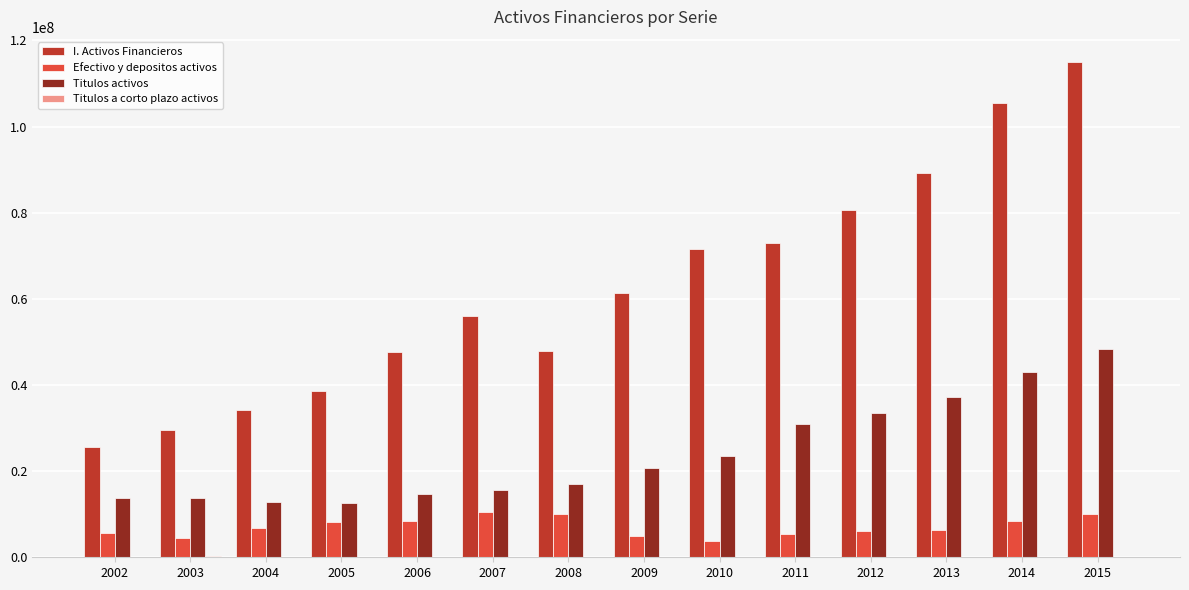

Is the value of I. Activos Financieros at 2008 greater than the value of Titulos activos at 2008?

Yes